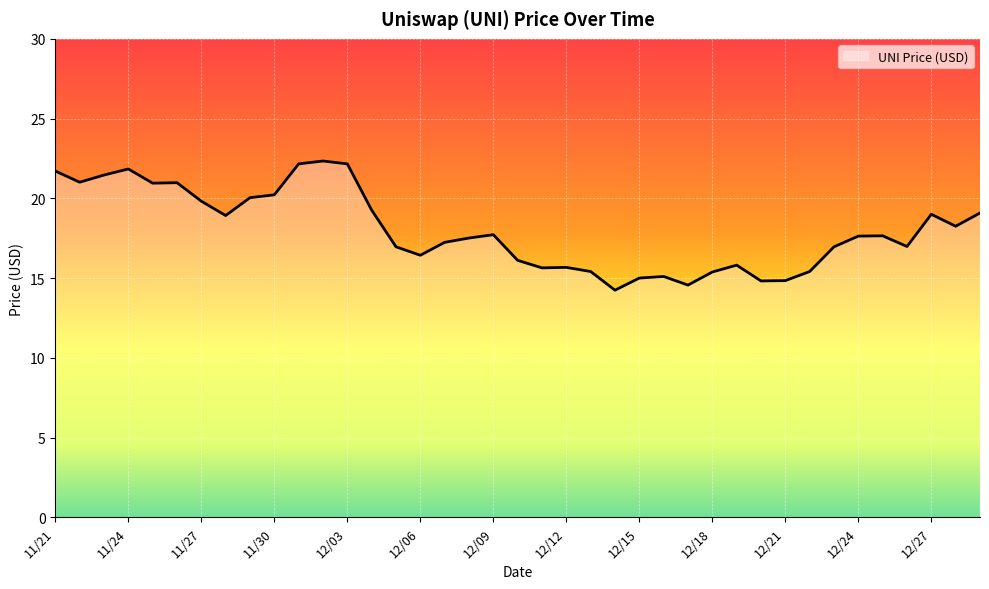

What is the greatest value displayed?

22.3